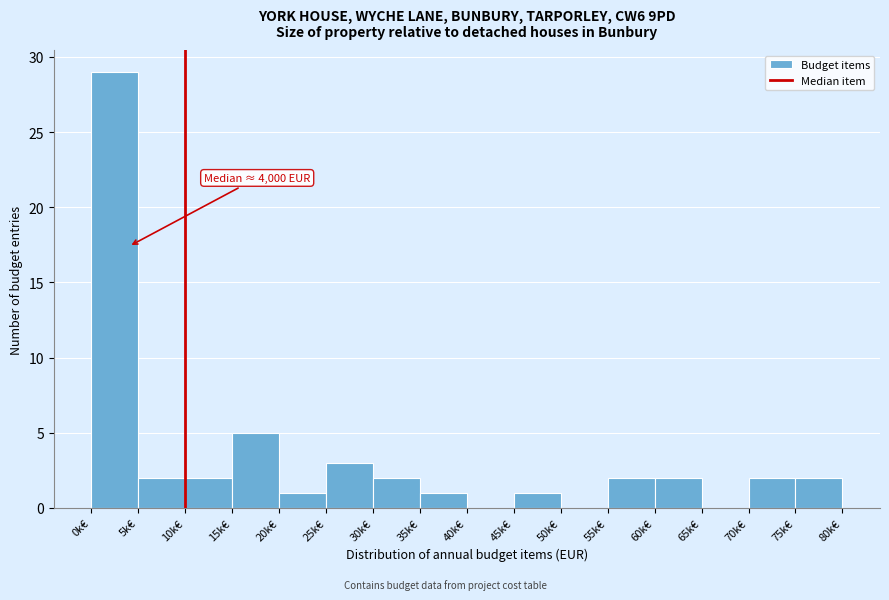

Reading left to right, extract all data points from this chart.

0k€=29	5k€=2	10k€=2	15k€=5	20k€=1	25k€=3	30k€=2	35k€=1	40k€=0	45k€=1	50k€=0	55k€=2	60k€=2	65k€=0	70k€=2	75k€=2